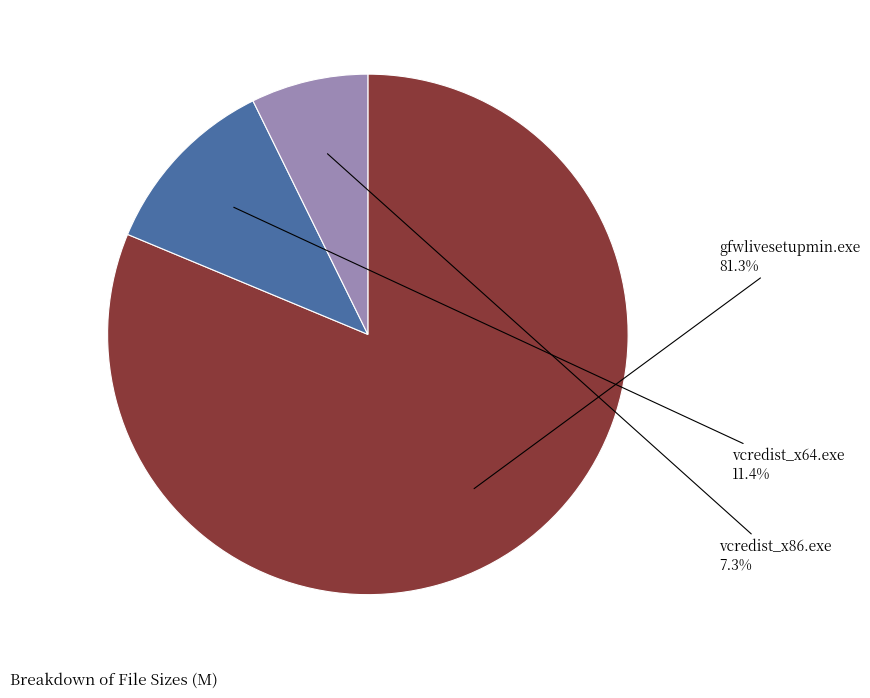

To the nearest percent, what is the difference between the vcredist_x64.exe and gfwlivesetupmin.exe slice percentages?

70%